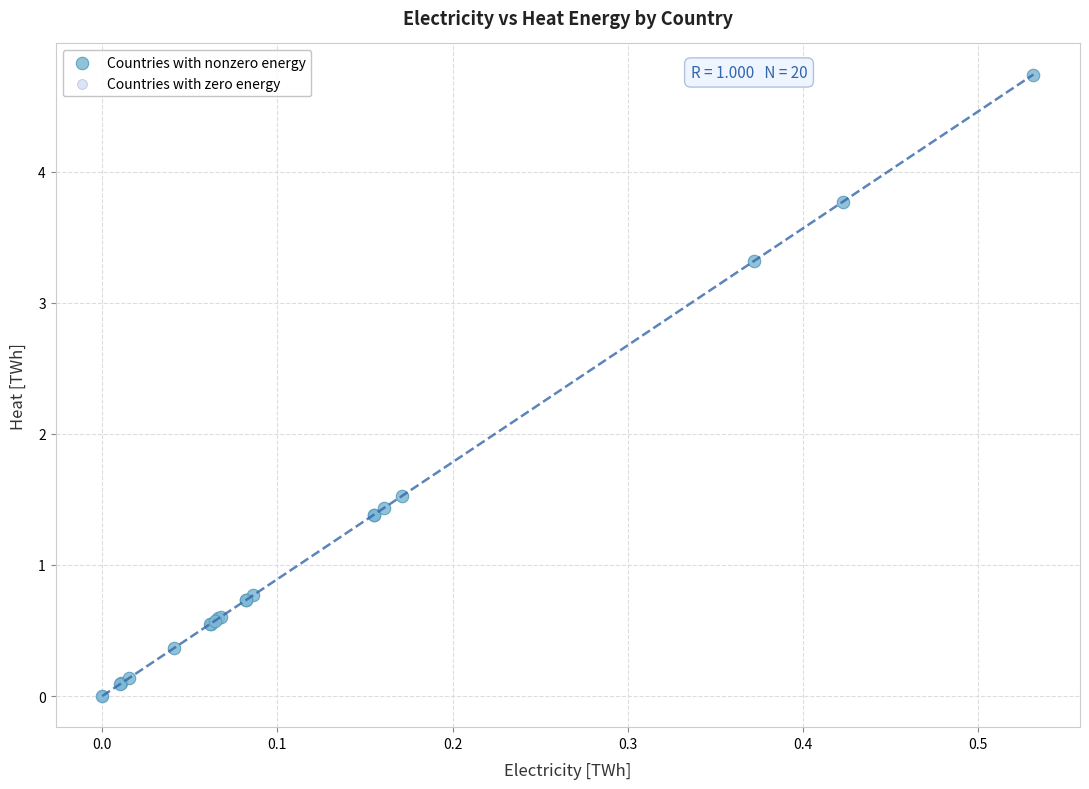

Which series contains the highest Y value?

Countries with nonzero energy